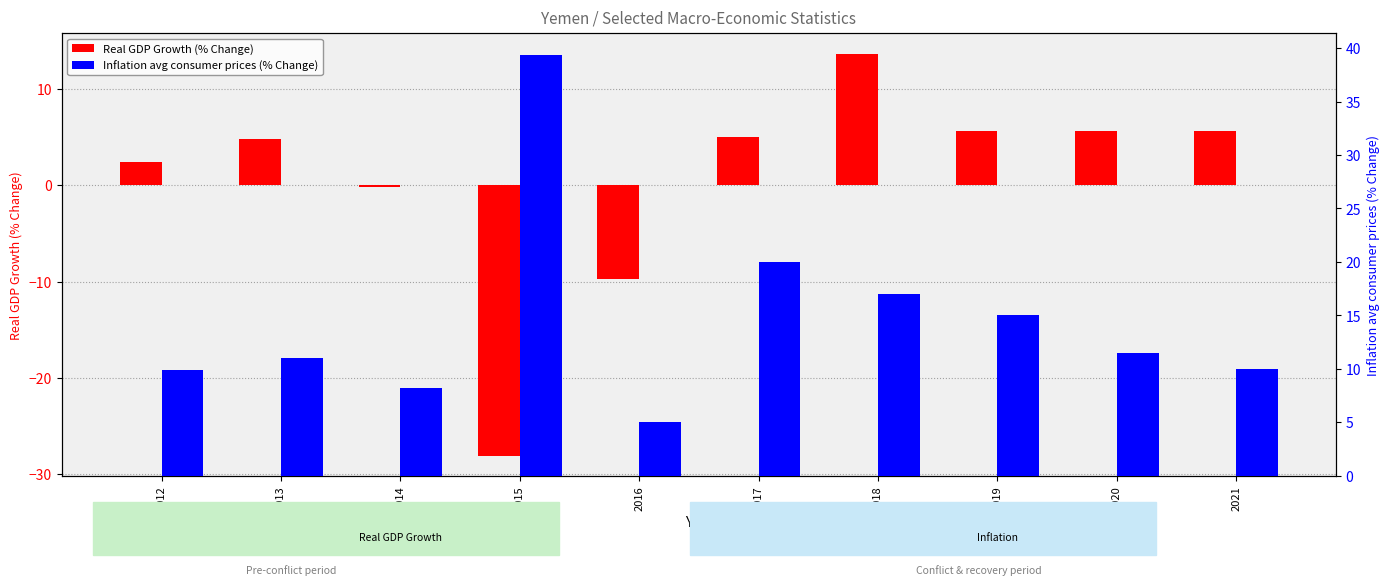

Reading left to right, what are all the values shown in this chart?

Real GDP Growth (% Change): 2.4	4.8	-0.2	-28.1	-9.8	5.0	13.7	5.7	5.6	5.6
Inflation avg consumer prices (% Change): 9.9	11.0	8.2	39.4	5.0	20.0	17.0	15.0	11.5	10.0